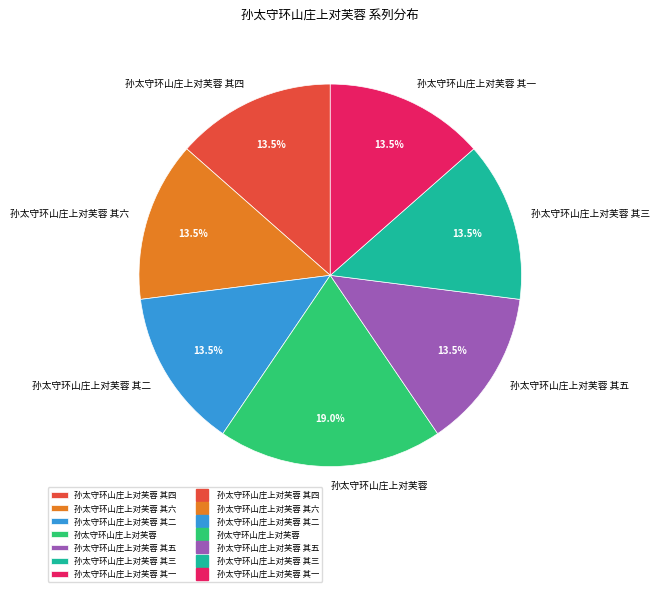

To the nearest percent, what is the average slice percentage?

14%